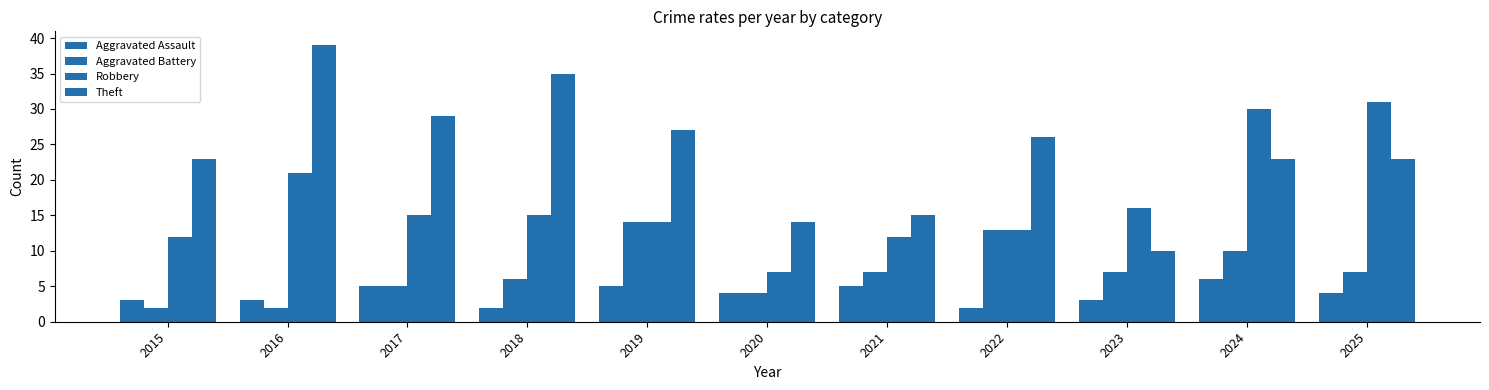

How many bars are there in each group?

4